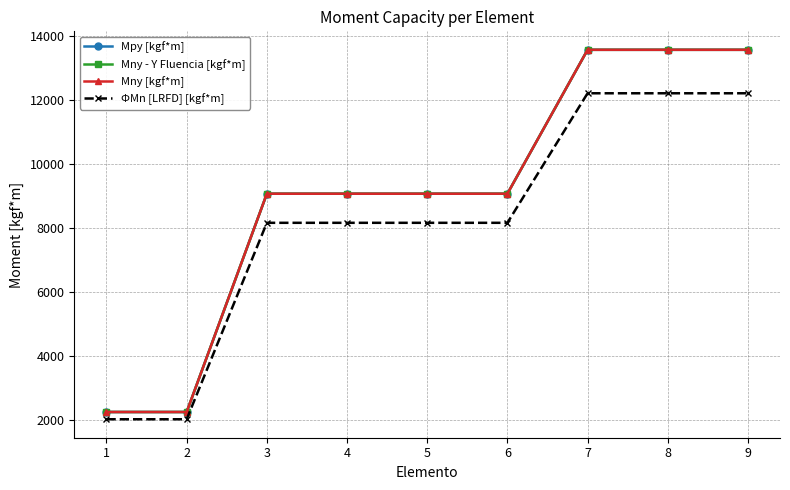

At which label is Mny - Y Fluencia [kgf*m] closest to 7910?

3